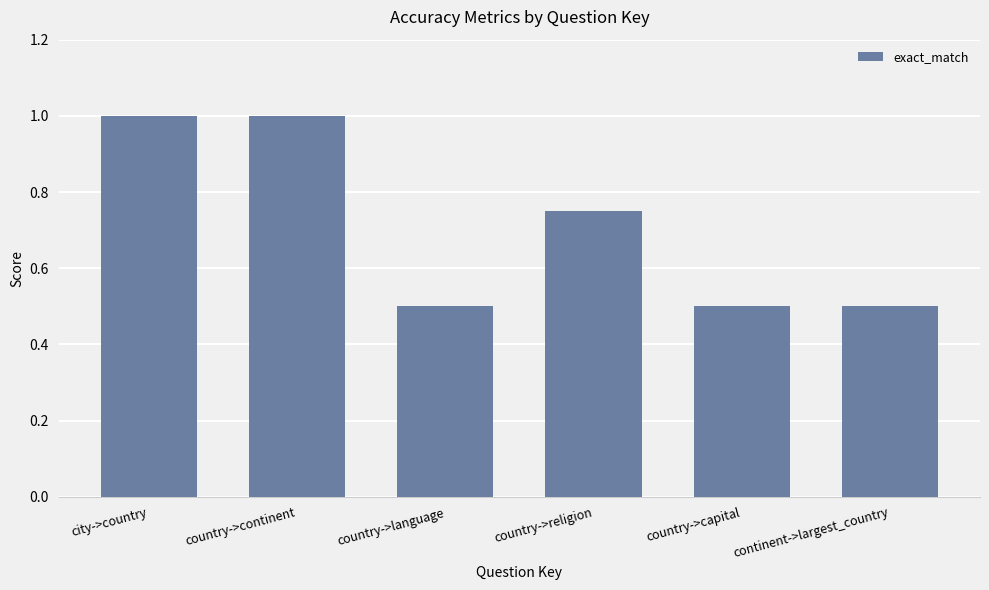

How many categories are shown in the chart?

6